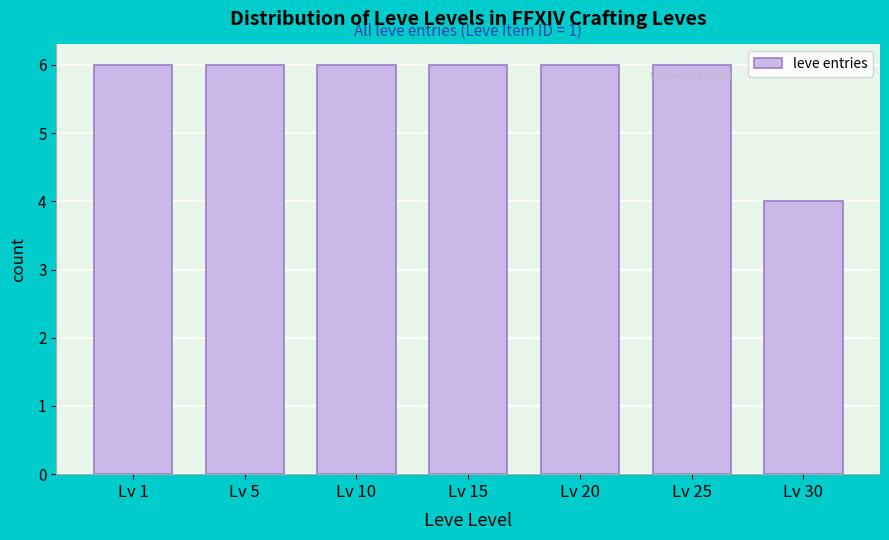

Reading left to right, extract all data points from this chart.

Lv 1=6	Lv 5=6	Lv 10=6	Lv 15=6	Lv 20=6	Lv 25=6	Lv 30=4